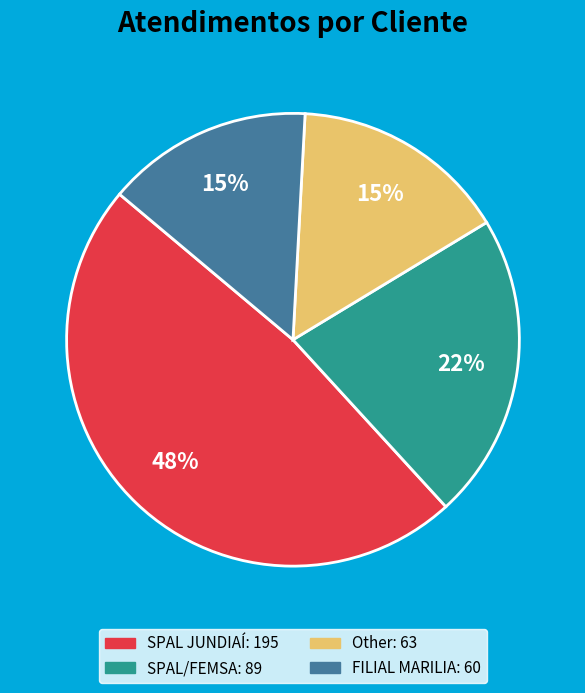

Does any single category account for the majority?

No